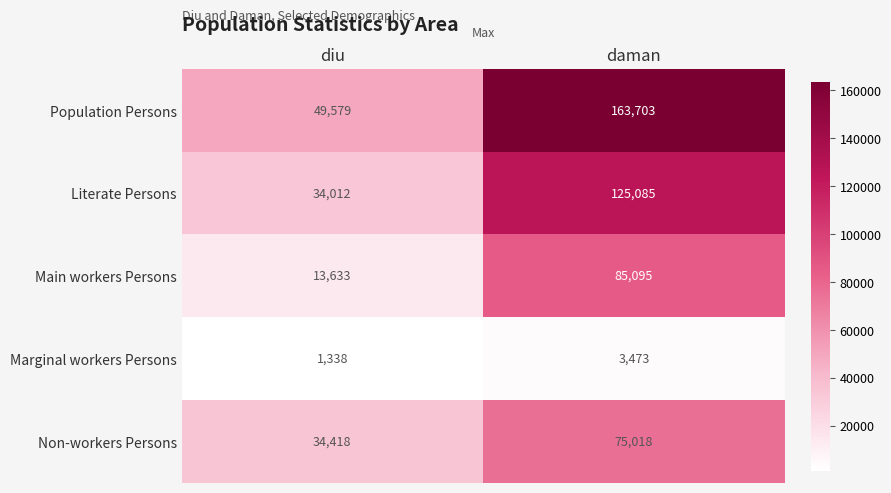

What is the difference between the Main workers Persons values at diu and daman?

71462